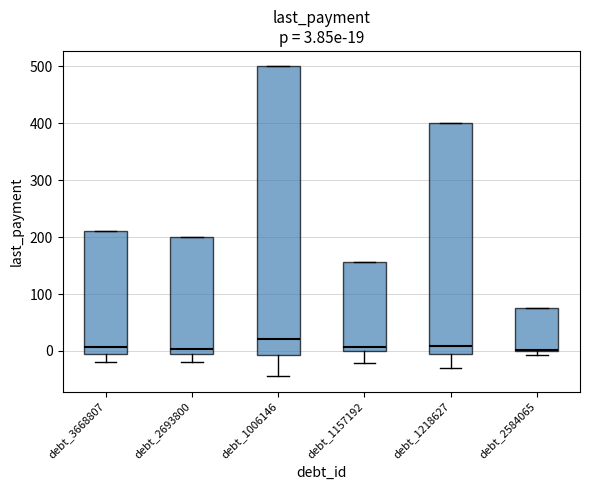

Comparing the boxes themselves (not the whiskers), which one is the tallest?

debt_1006146